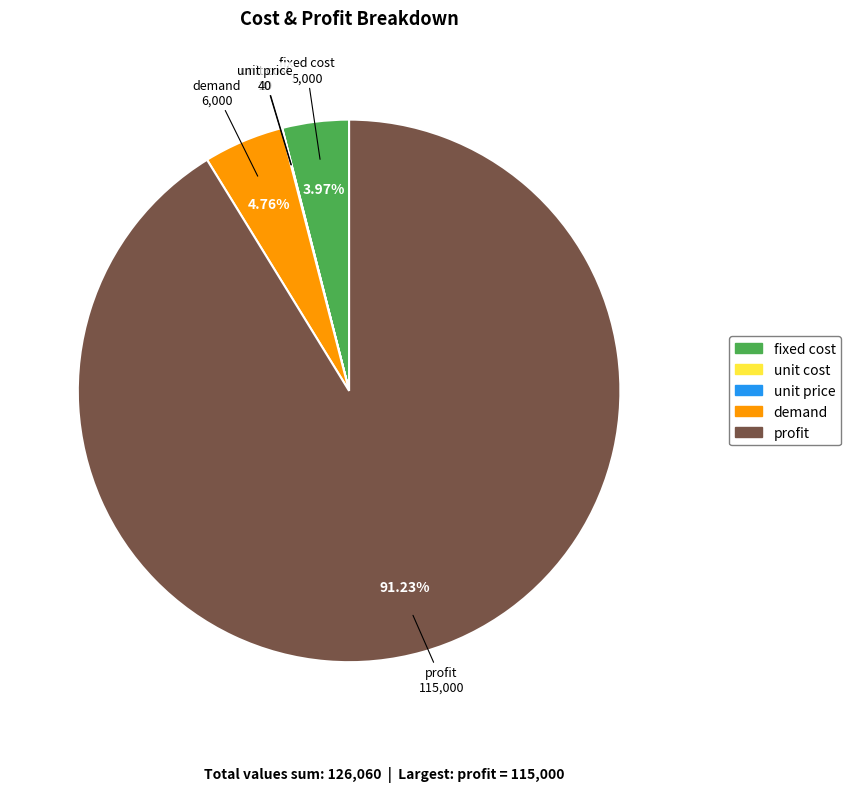

What is the largest slice in the pie chart?

profit